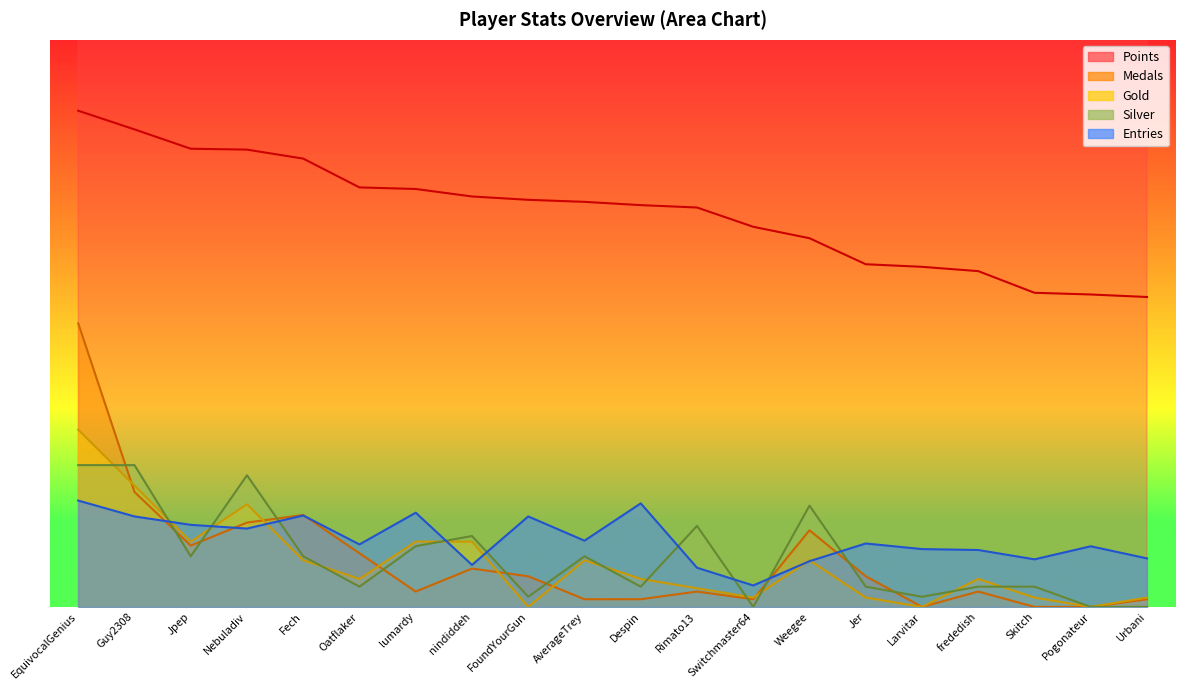

Reading left to right, transcribe all the data shown in this chart.

Points: 7000.0	6736.7	6463.8	6451.3	6324.5	5918.1	5896.0	5790.3	5743.2	5714.3	5668.2	5634.6	5362.7	5201.2	4834.2	4797.7	4737.1	4431.6	4407.5	4372.0
Medals: 4000.0	1621.6	864.9	1189.2	1297.3	756.8	216.2	540.5	432.4	108.1	108.1	216.2	108.1	1081.1	432.4	0.0	216.2	0.0	0.0	108.1
Gold: 2500.0	1710.5	921.1	1447.4	657.9	394.7	921.1	921.1	0.0	657.9	394.7	263.2	131.6	657.9	131.6	0.0	394.7	131.6	0.0	131.6
Silver: 2000.0	2000.0	714.3	1857.1	714.3	285.7	857.1	1000.0	142.9	714.3	285.7	1142.9	0.0	1428.6	285.7	142.9	285.7	285.7	0.0	0.0
Entries: 1500.0	1276.3	1157.9	1105.3	1289.5	881.6	1328.9	592.1	1276.3	934.2	1460.5	552.6	302.6	644.7	894.7	815.8	802.6	671.1	855.3	684.2